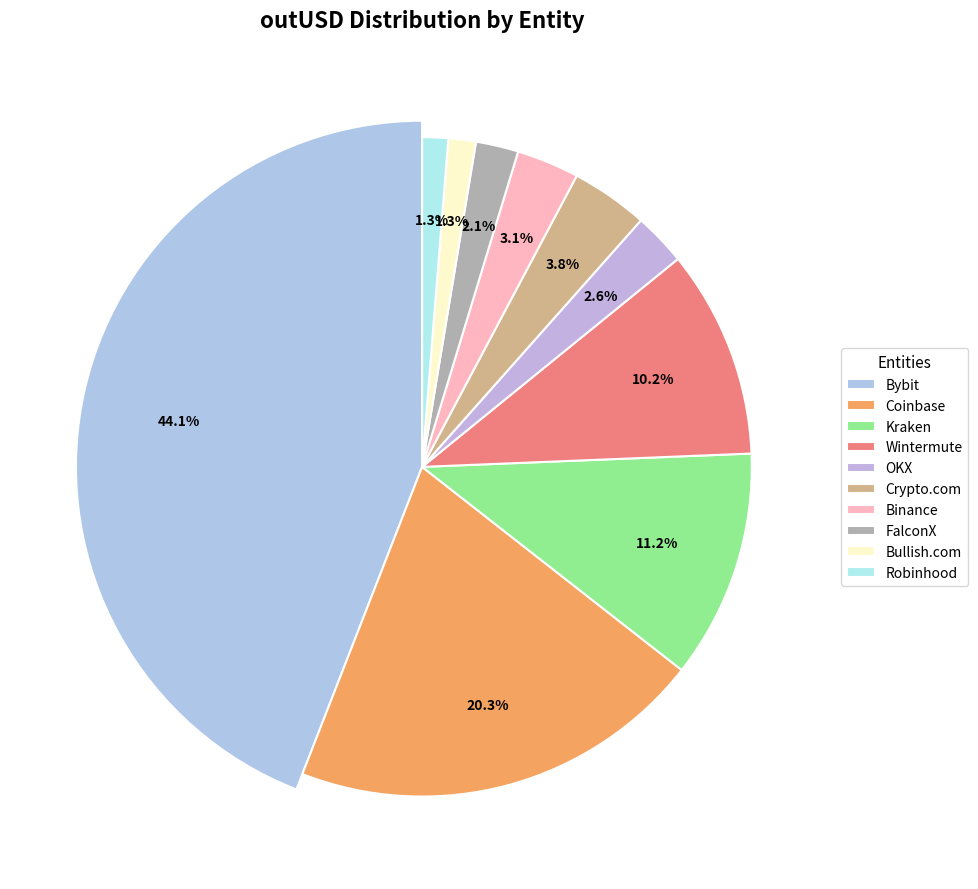

Does Bullish.com represent more than half of the total?

No